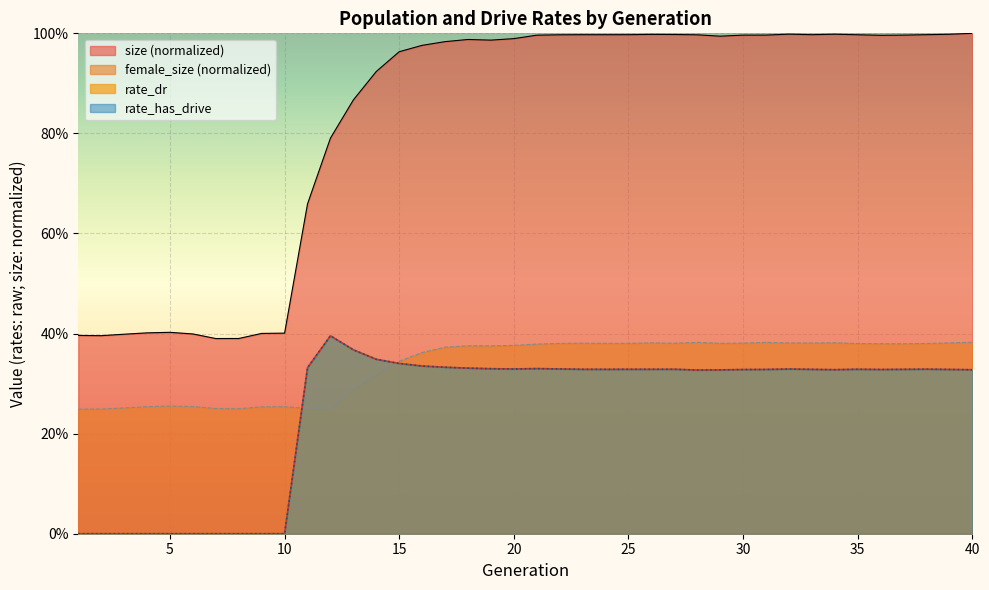

True or false: rate_dr and rate_has_drive cross at least once.

False